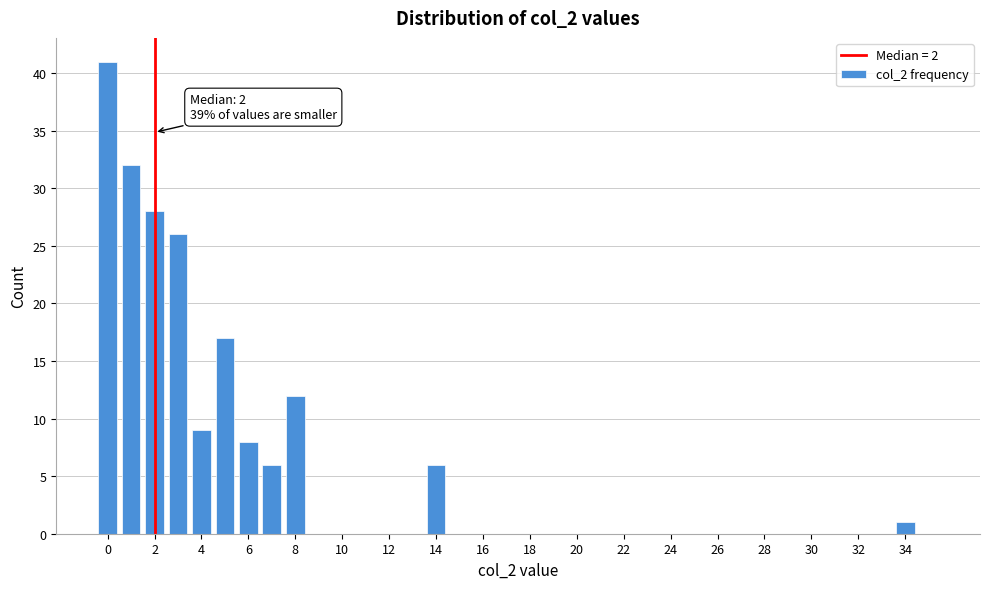

Which range on the x-axis has the tallest bar?

-0.5 to 0.5